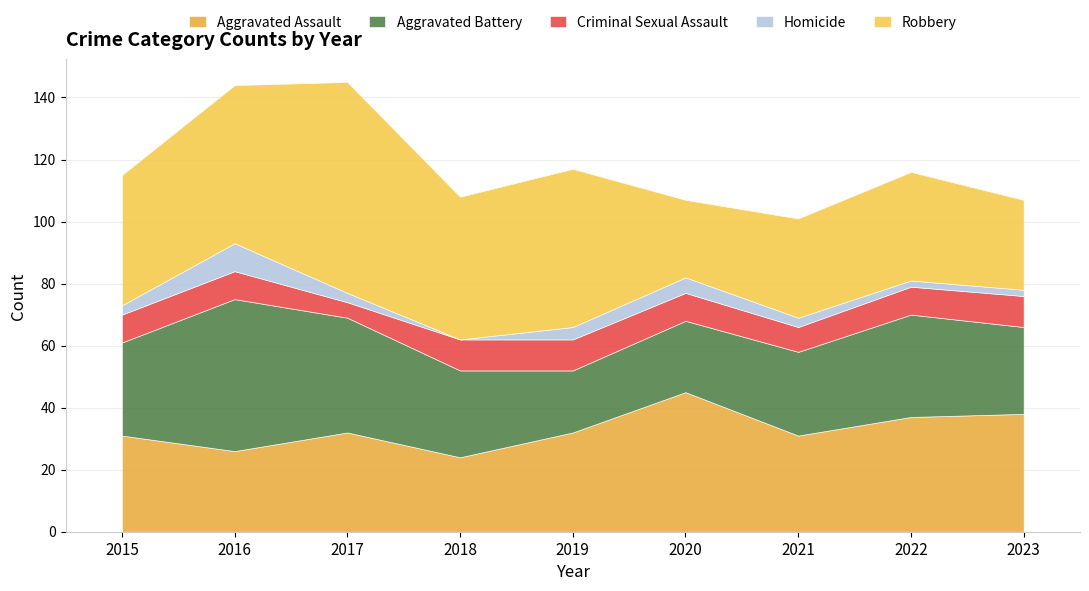

In Aggravated Battery, how many points are lower than both neighbors (excluding endpoints)?

1